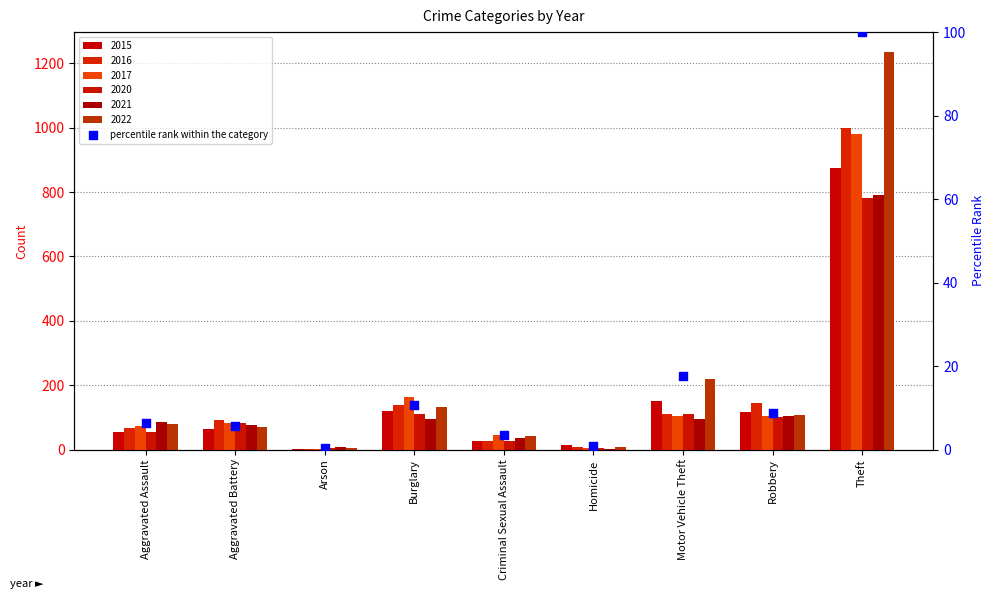

Approximately how many times larger is the value at Aggravated Assault compared to Burglary?

0.6